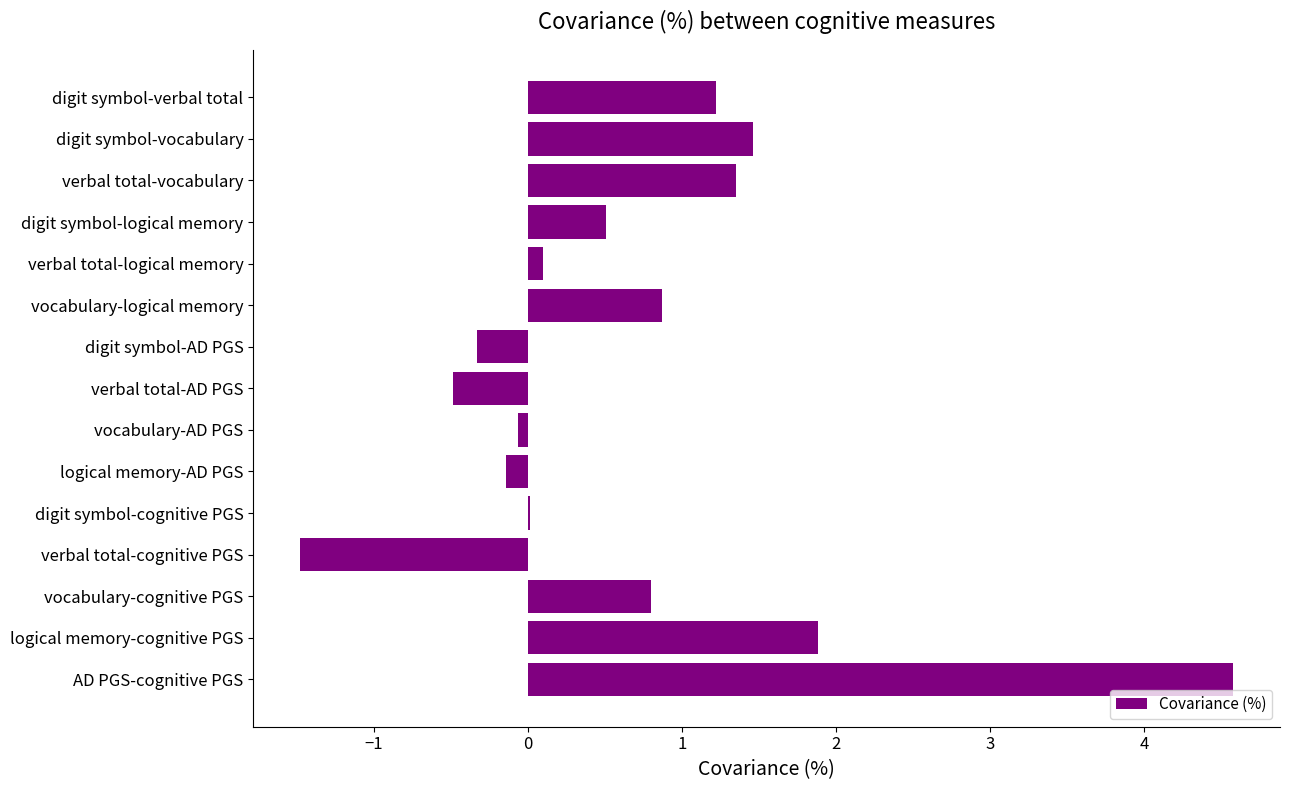

Count the number of categories in the chart.

15